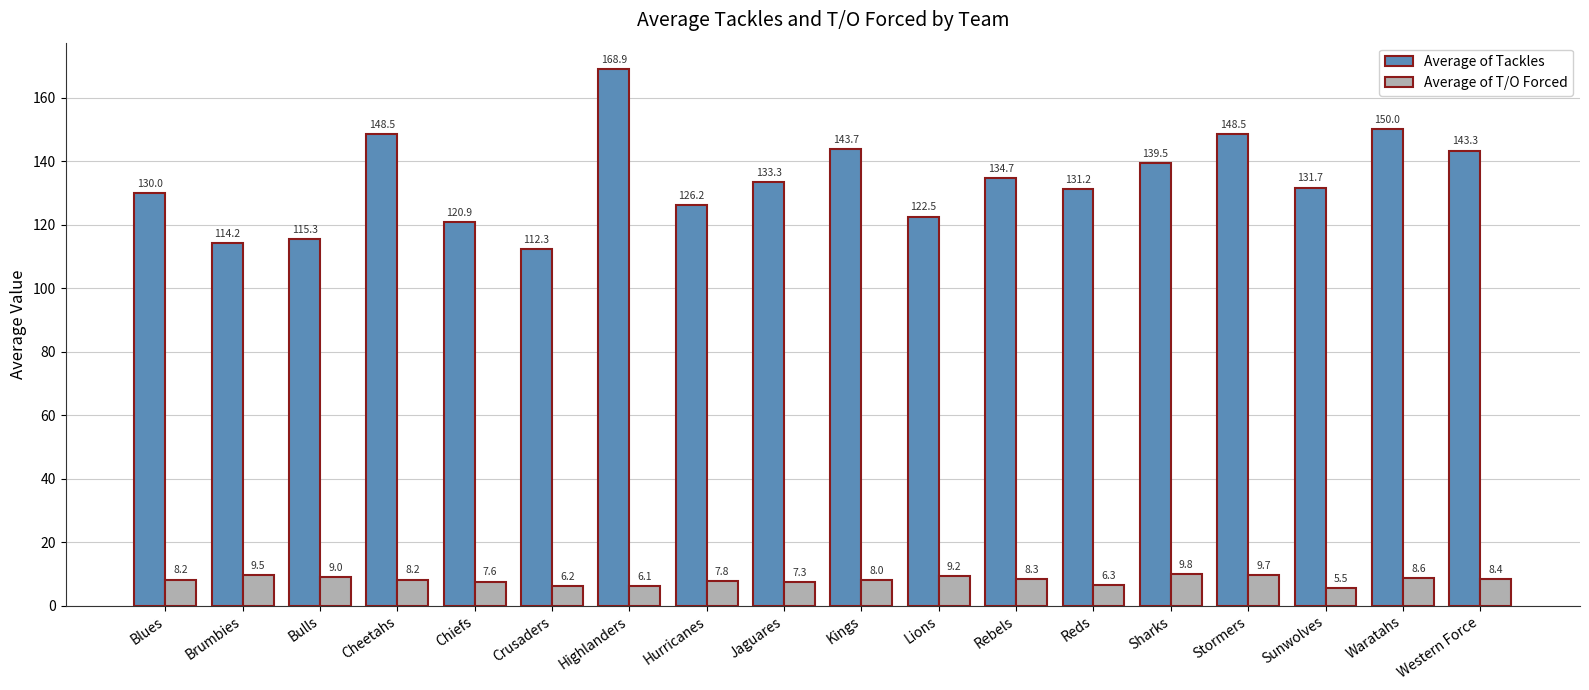

Read the Average of T/O Forced value at Western Force.

8.4